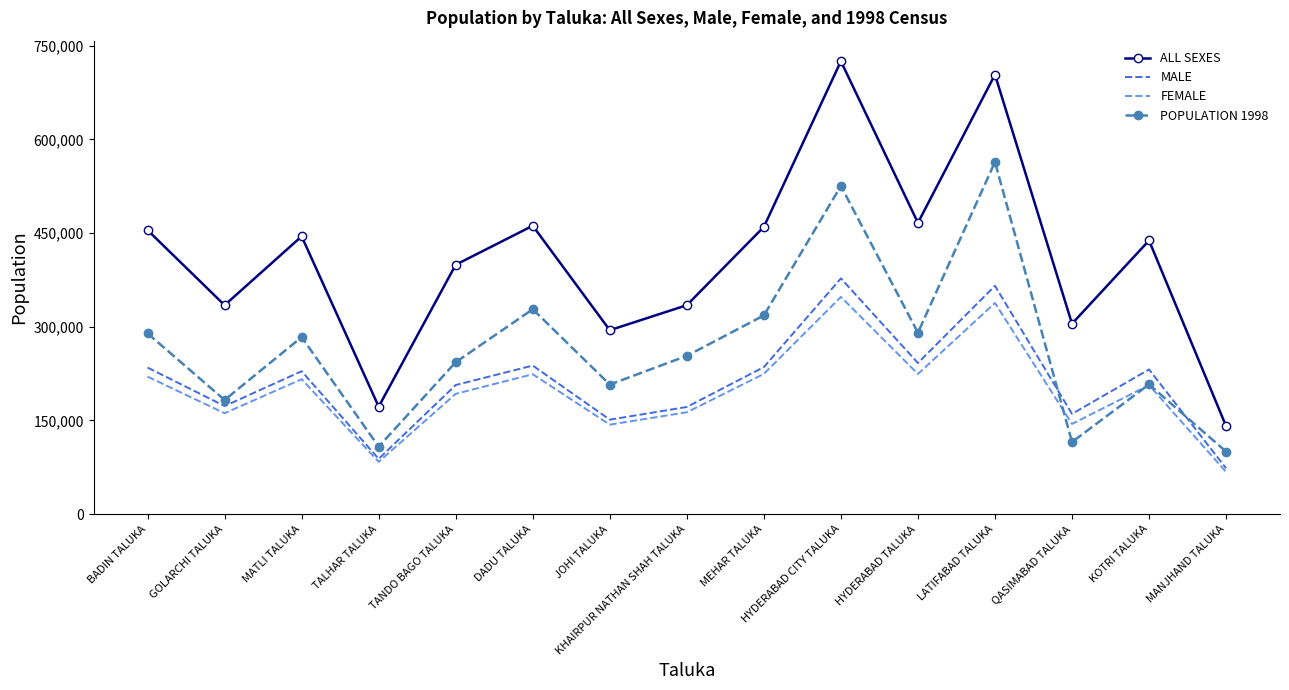

Rank the series by their maximum value, from lowest to highest.

FEMALE, MALE, POPULATION 1998, ALL SEXES